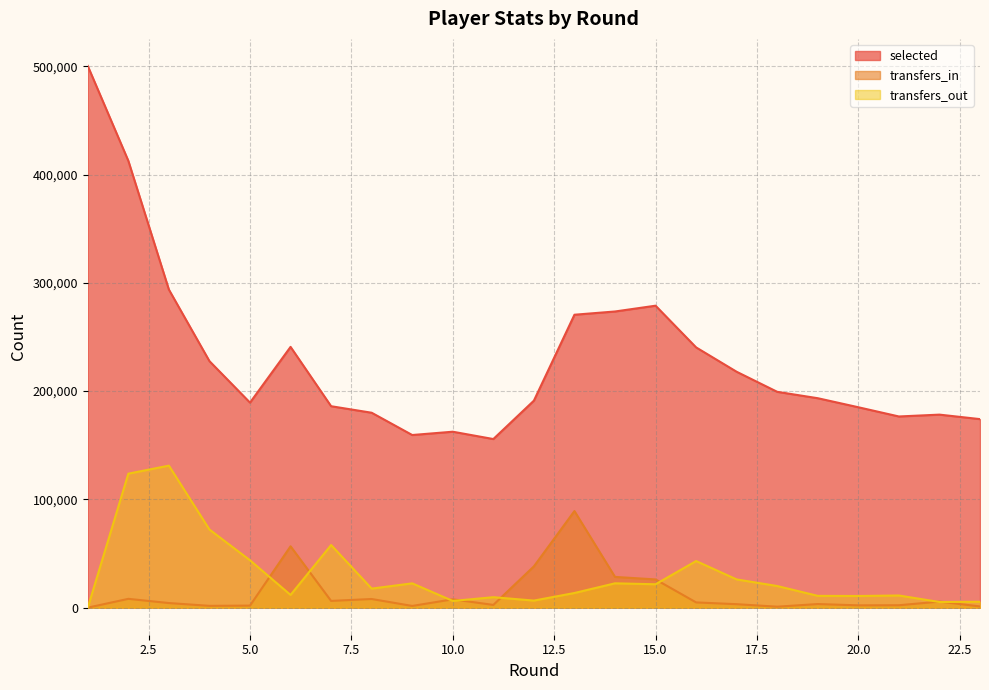

What is the highest value of the transfers_in series?

89185